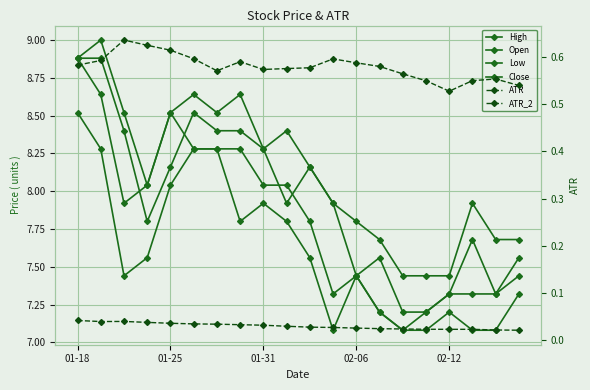

At which category is the sum across all series the highest?

01-18